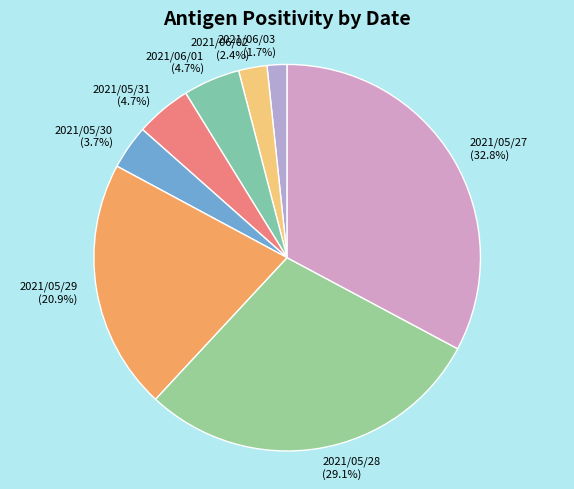

To the nearest percent, what is the combined percentage of 2021/05/31 and 2021/06/03?

6%